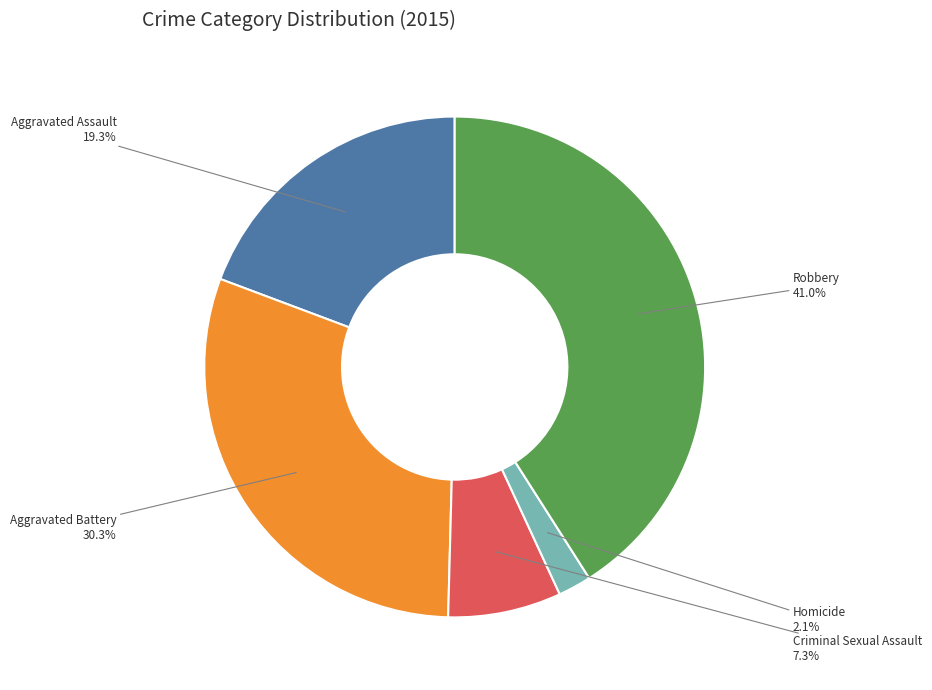

Does any single category account for the majority?

No